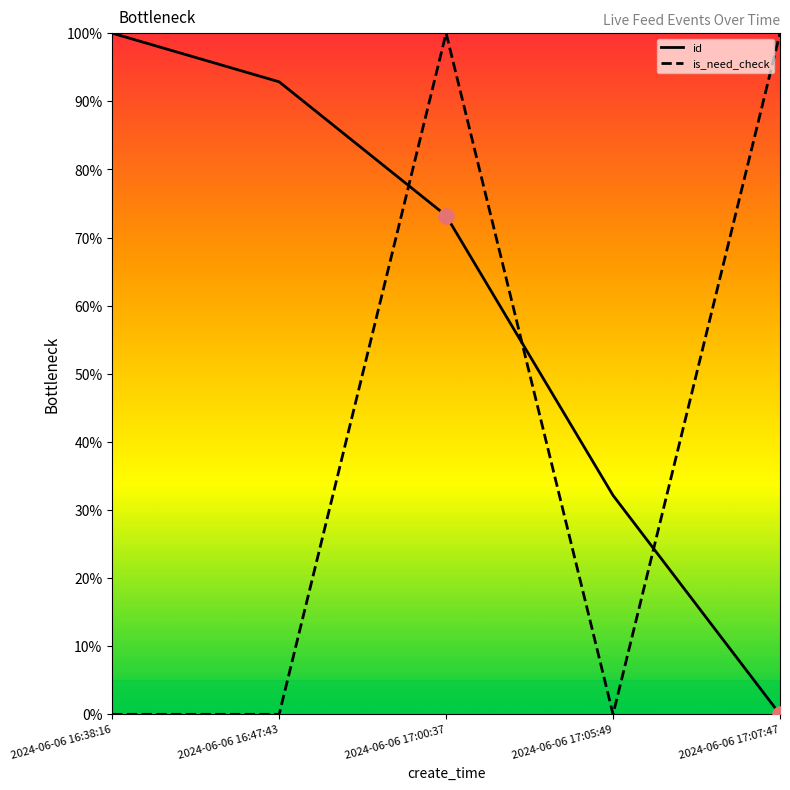

Which series has the largest total across all categories?

id